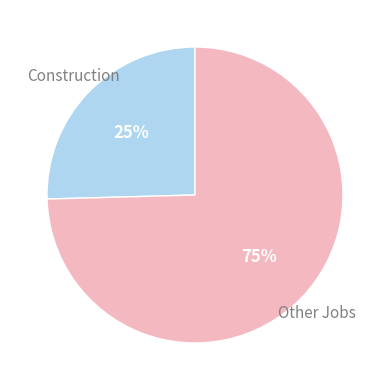

How many segments does this pie chart have?

2